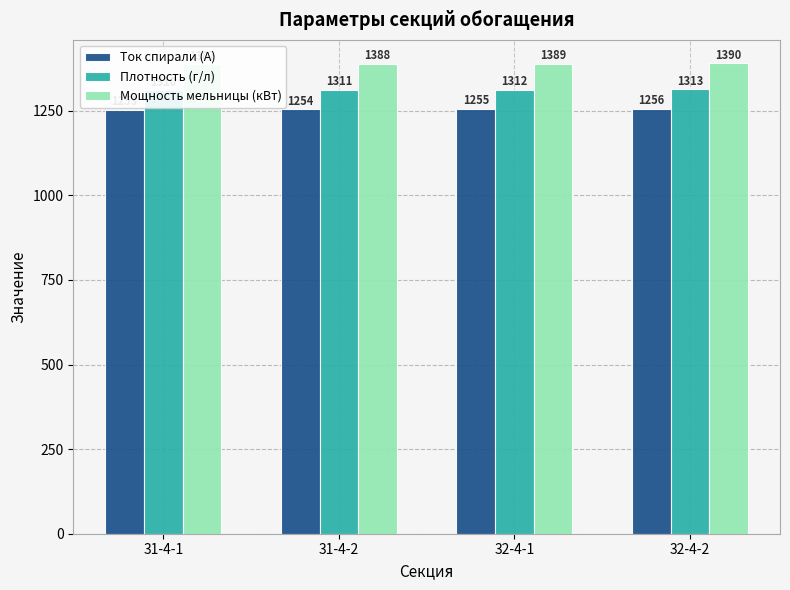

At which label does Мощность мельницы (кВт) first exceed 1389?

32-4-2